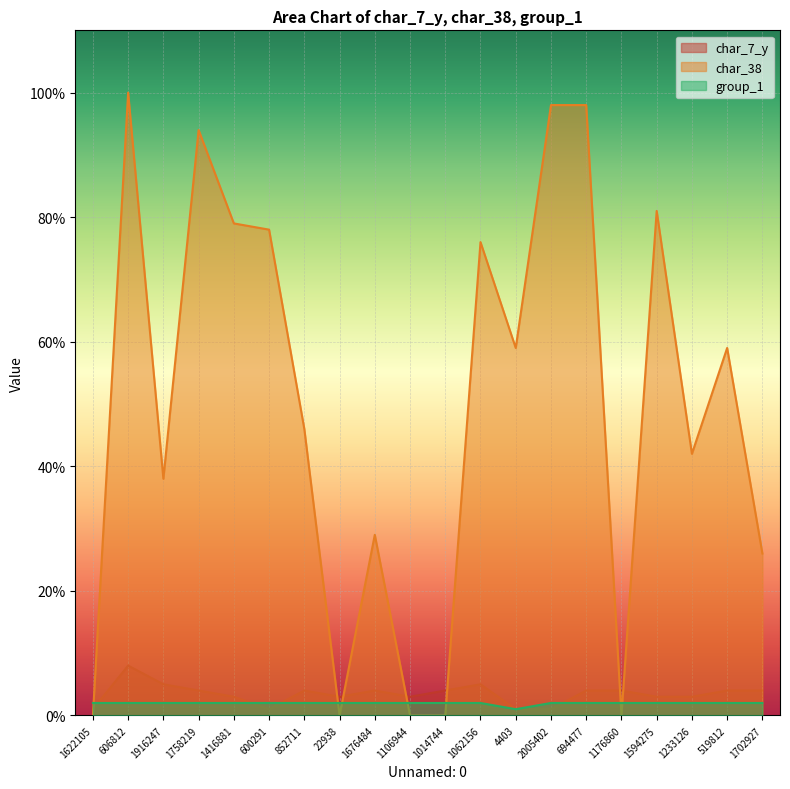

The char_7_y series shows 4 at 1014744. True or false?

True